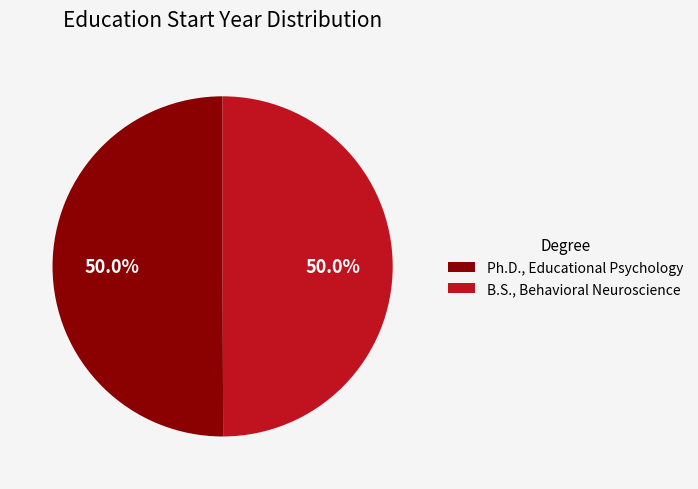

To the nearest percent, what is the average slice percentage?

50%